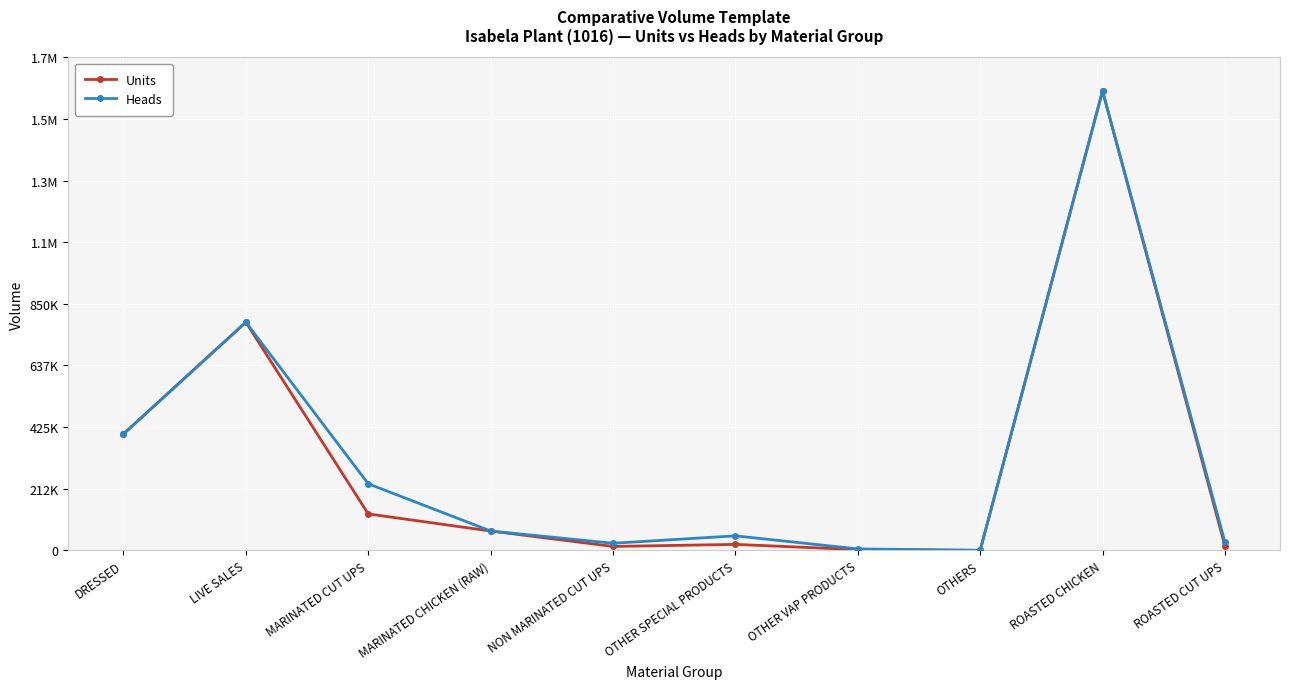

What are all the series names shown in the legend?

Units, Heads